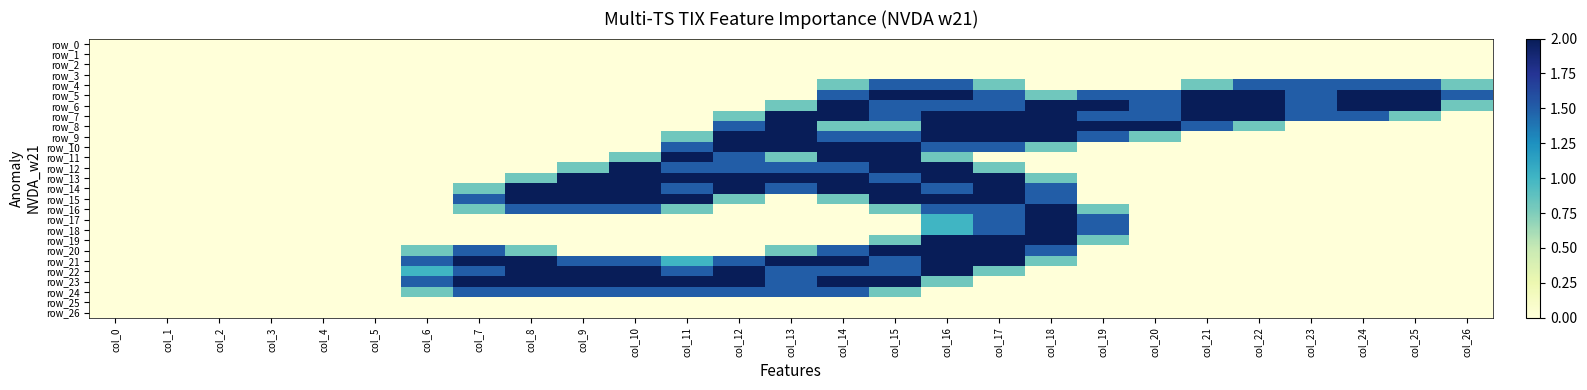

Reading right to left, extract all data points from this chart.

row_0: 0.0	0.0	0.0	0.0	0.0	0.0	0.0	0.0	0.0	0.0	0.0	0.0	0.0	0.0	0.0	0.0	0.0	0.0	0.0	0.0	0.0	0.0	0.0	0.0	0.0	0.0	0.0
row_1: 0.0	0.0	0.0	0.0	0.0	0.0	0.0	0.0	0.0	0.0	0.0	0.0	0.0	0.0	0.0	0.0	0.0	0.0	0.0	0.0	0.0	0.0	0.0	0.0	0.0	0.0	0.0
row_2: 0.0	0.0	0.0	0.0	0.0	0.0	0.0	0.0	0.0	0.0	0.0	0.0	0.0	0.0	0.0	0.0	0.0	0.0	0.0	0.0	0.0	0.0	0.0	0.0	0.0	0.0	0.0
row_3: 0.0	0.0	0.0	0.0	0.0	0.0	0.0	0.0	0.0	0.0	0.0	0.0	0.0	0.0	0.0	0.0	0.0	0.0	0.0	0.0	0.0	0.0	0.0	0.0	0.0	0.0	0.0
row_4: 0.8	1.5	1.5	1.5	1.5	0.8	0.0	0.0	0.0	0.8	1.5	1.5	0.8	0.0	0.0	0.0	0.0	0.0	0.0	0.0	0.0	0.0	0.0	0.0	0.0	0.0	0.0
row_5: 1.5	2.0	2.0	1.5	2.0	2.0	1.5	1.5	0.8	1.5	2.0	2.0	1.5	0.0	0.0	0.0	0.0	0.0	0.0	0.0	0.0	0.0	0.0	0.0	0.0	0.0	0.0
row_6: 0.8	2.0	2.0	1.5	2.0	2.0	1.5	2.0	2.0	1.5	1.5	1.5	2.0	0.8	0.0	0.0	0.0	0.0	0.0	0.0	0.0	0.0	0.0	0.0	0.0	0.0	0.0
row_7: 0.0	0.8	1.5	1.5	2.0	2.0	1.5	1.5	2.0	2.0	2.0	1.5	2.0	2.0	0.8	0.0	0.0	0.0	0.0	0.0	0.0	0.0	0.0	0.0	0.0	0.0	0.0
row_8: 0.0	0.0	0.0	0.0	0.8	1.5	2.0	2.0	2.0	2.0	2.0	0.8	0.8	2.0	1.5	0.0	0.0	0.0	0.0	0.0	0.0	0.0	0.0	0.0	0.0	0.0	0.0
row_9: 0.0	0.0	0.0	0.0	0.0	0.0	0.8	1.5	2.0	2.0	2.0	1.5	1.5	2.0	2.0	0.8	0.0	0.0	0.0	0.0	0.0	0.0	0.0	0.0	0.0	0.0	0.0
row_10: 0.0	0.0	0.0	0.0	0.0	0.0	0.0	0.0	0.8	1.5	1.5	2.0	2.0	2.0	2.0	1.5	0.0	0.0	0.0	0.0	0.0	0.0	0.0	0.0	0.0	0.0	0.0
row_11: 0.0	0.0	0.0	0.0	0.0	0.0	0.0	0.0	0.0	0.0	0.8	2.0	2.0	0.8	1.5	2.0	0.8	0.0	0.0	0.0	0.0	0.0	0.0	0.0	0.0	0.0	0.0
row_12: 0.0	0.0	0.0	0.0	0.0	0.0	0.0	0.0	0.0	0.8	2.0	2.0	1.5	1.5	1.5	1.5	2.0	0.8	0.0	0.0	0.0	0.0	0.0	0.0	0.0	0.0	0.0
row_13: 0.0	0.0	0.0	0.0	0.0	0.0	0.0	0.0	0.8	2.0	2.0	1.5	2.0	2.0	2.0	2.0	2.0	2.0	0.8	0.0	0.0	0.0	0.0	0.0	0.0	0.0	0.0
row_14: 0.0	0.0	0.0	0.0	0.0	0.0	0.0	0.0	1.5	2.0	1.5	2.0	2.0	1.5	2.0	1.5	2.0	2.0	2.0	0.8	0.0	0.0	0.0	0.0	0.0	0.0	0.0
row_15: 0.0	0.0	0.0	0.0	0.0	0.0	0.0	0.0	1.5	2.0	2.0	2.0	0.8	0.0	0.8	2.0	2.0	2.0	2.0	1.5	0.0	0.0	0.0	0.0	0.0	0.0	0.0
row_16: 0.0	0.0	0.0	0.0	0.0	0.0	0.0	0.8	2.0	1.5	1.5	0.8	0.0	0.0	0.0	0.8	1.5	1.5	1.5	0.8	0.0	0.0	0.0	0.0	0.0	0.0	0.0
row_17: 0.0	0.0	0.0	0.0	0.0	0.0	0.0	1.5	2.0	1.5	1.0	0.0	0.0	0.0	0.0	0.0	0.0	0.0	0.0	0.0	0.0	0.0	0.0	0.0	0.0	0.0	0.0
row_18: 0.0	0.0	0.0	0.0	0.0	0.0	0.0	1.5	2.0	1.5	1.0	0.0	0.0	0.0	0.0	0.0	0.0	0.0	0.0	0.0	0.0	0.0	0.0	0.0	0.0	0.0	0.0
row_19: 0.0	0.0	0.0	0.0	0.0	0.0	0.0	0.8	2.0	2.0	2.0	0.8	0.0	0.0	0.0	0.0	0.0	0.0	0.0	0.0	0.0	0.0	0.0	0.0	0.0	0.0	0.0
row_20: 0.0	0.0	0.0	0.0	0.0	0.0	0.0	0.0	1.5	2.0	2.0	2.0	1.5	0.8	0.0	0.0	0.0	0.0	0.8	1.5	0.8	0.0	0.0	0.0	0.0	0.0	0.0
row_21: 0.0	0.0	0.0	0.0	0.0	0.0	0.0	0.0	0.8	2.0	2.0	1.5	2.0	2.0	1.5	1.0	1.5	1.5	2.0	2.0	1.5	0.0	0.0	0.0	0.0	0.0	0.0
row_22: 0.0	0.0	0.0	0.0	0.0	0.0	0.0	0.0	0.0	0.8	2.0	1.5	1.5	1.5	2.0	1.5	2.0	2.0	2.0	1.5	1.0	0.0	0.0	0.0	0.0	0.0	0.0
row_23: 0.0	0.0	0.0	0.0	0.0	0.0	0.0	0.0	0.0	0.0	0.8	2.0	2.0	1.5	2.0	2.0	2.0	2.0	2.0	2.0	1.5	0.0	0.0	0.0	0.0	0.0	0.0
row_24: 0.0	0.0	0.0	0.0	0.0	0.0	0.0	0.0	0.0	0.0	0.0	0.8	1.5	1.5	1.5	1.5	1.5	1.5	1.5	1.5	0.8	0.0	0.0	0.0	0.0	0.0	0.0
row_25: 0.0	0.0	0.0	0.0	0.0	0.0	0.0	0.0	0.0	0.0	0.0	0.0	0.0	0.0	0.0	0.0	0.0	0.0	0.0	0.0	0.0	0.0	0.0	0.0	0.0	0.0	0.0
row_26: 0.0	0.0	0.0	0.0	0.0	0.0	0.0	0.0	0.0	0.0	0.0	0.0	0.0	0.0	0.0	0.0	0.0	0.0	0.0	0.0	0.0	0.0	0.0	0.0	0.0	0.0	0.0